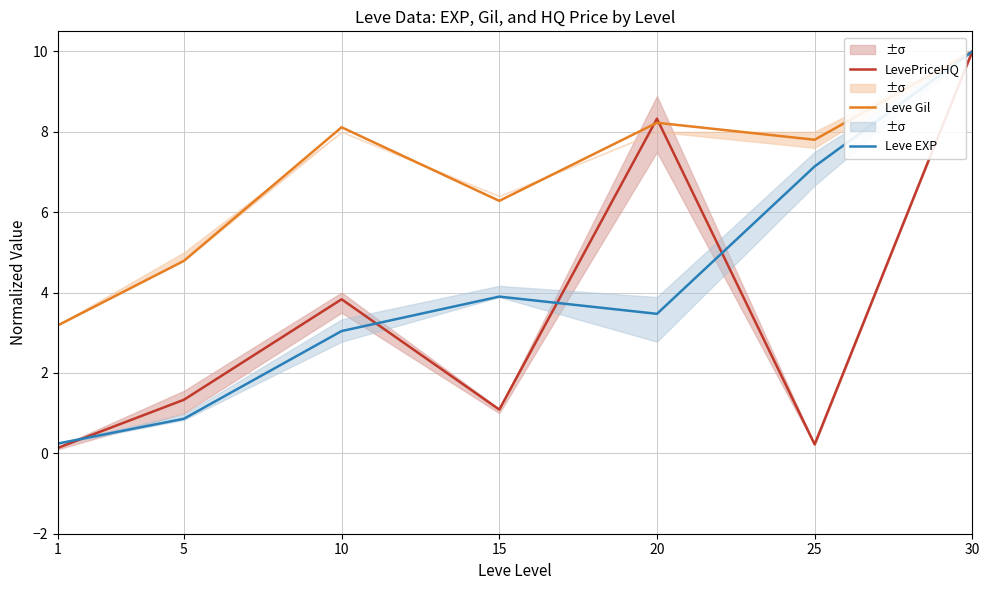

What is the difference between the maximum and minimum values in the Leve Gil series?

6.8